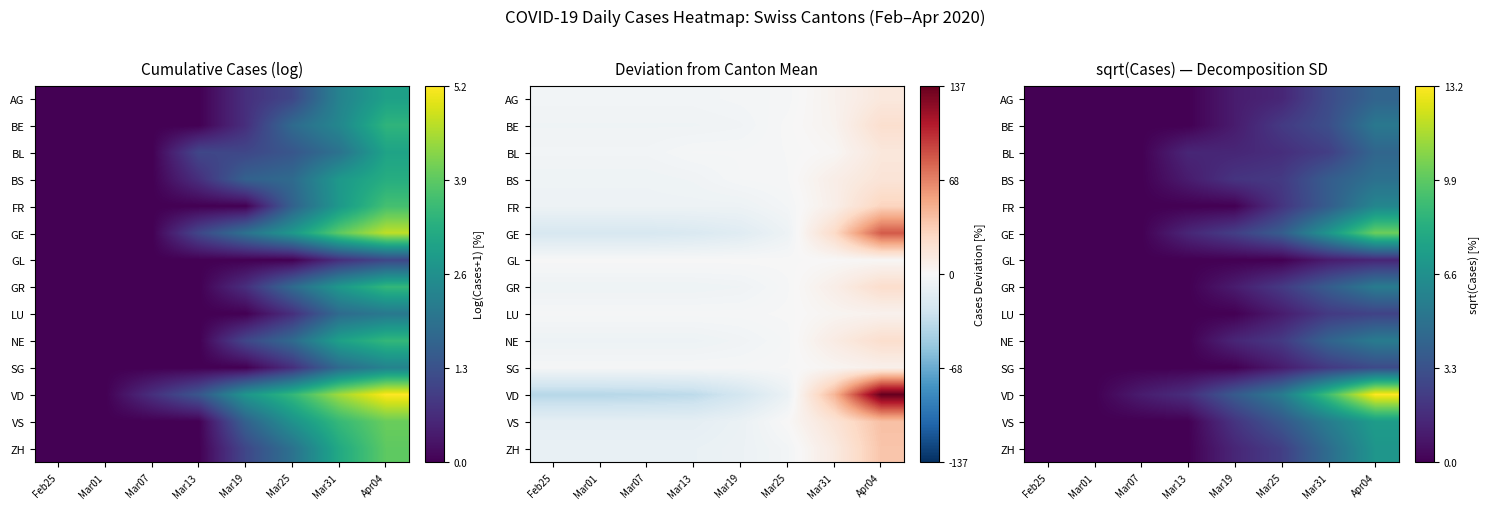

Between Mar01 and Mar13, which series saw the biggest shift?

VD